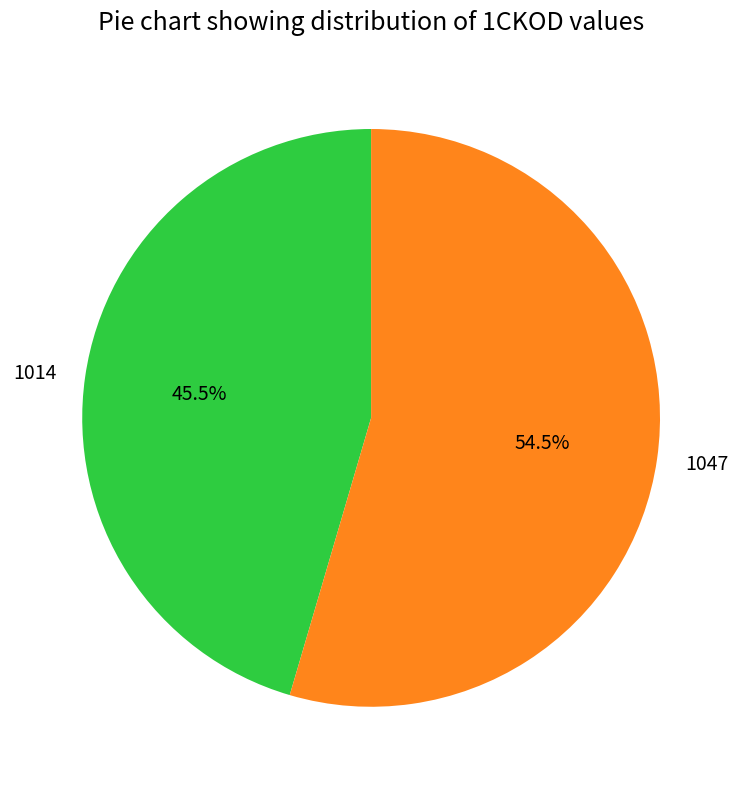

To the nearest percent, what is the combined percentage of 1047 and 1014?

100%